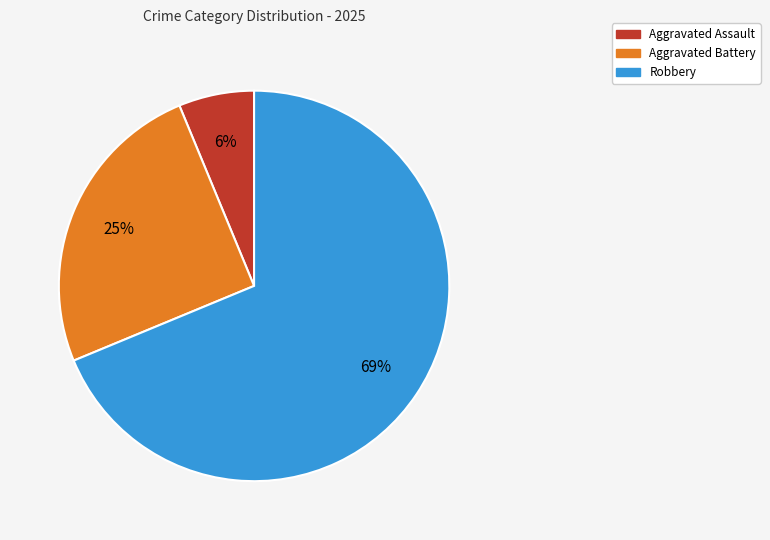

Does any single category account for the majority?

Yes